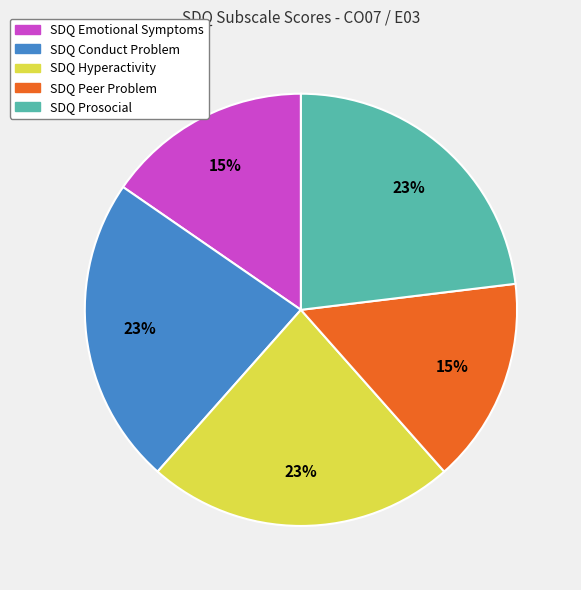

To the nearest percent, what is the average slice percentage?

20%